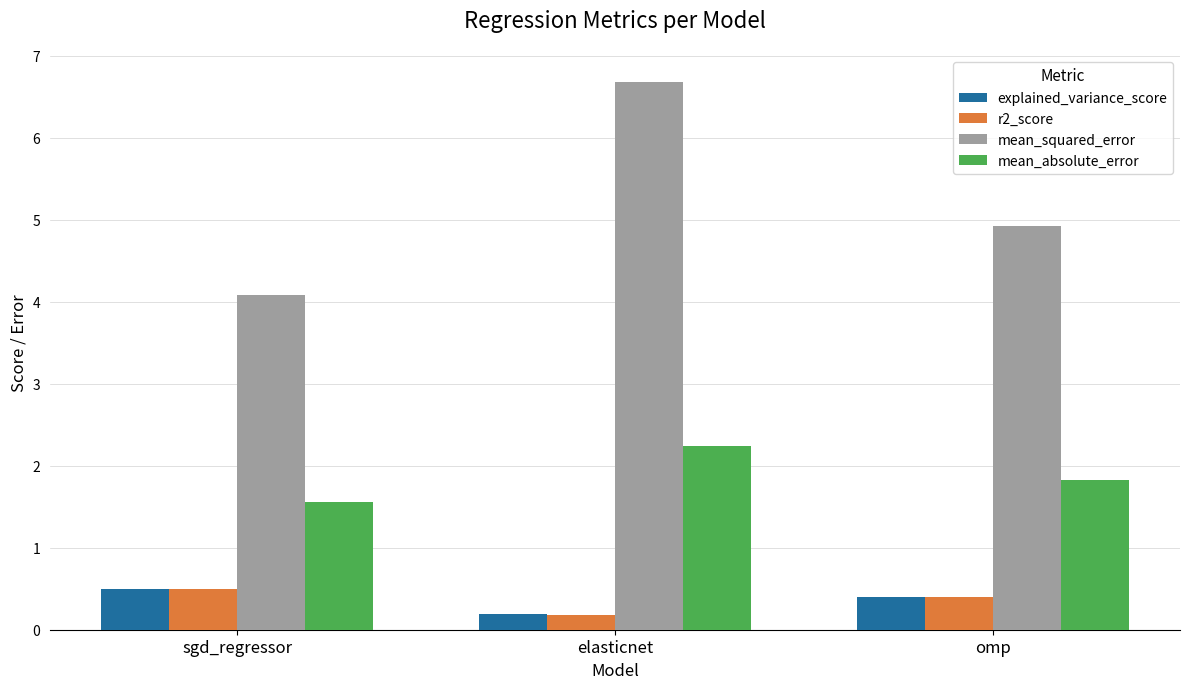

True or false: mean_squared_error has a value of 4.1 at sgd_regressor.

True